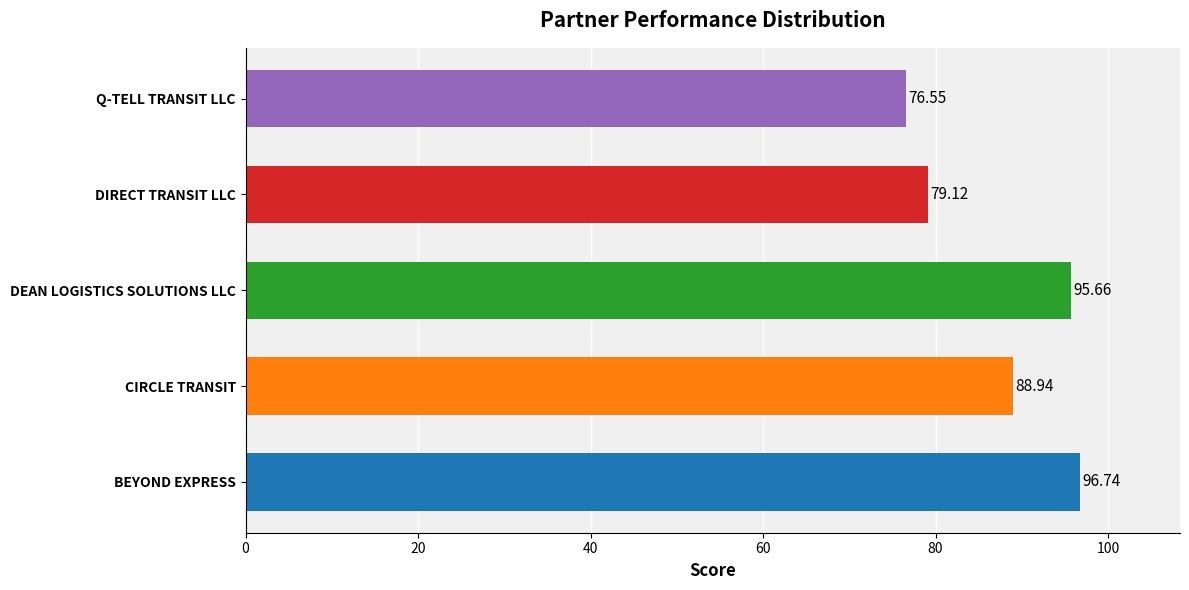

What is the difference between the second highest and second lowest values?

16.5